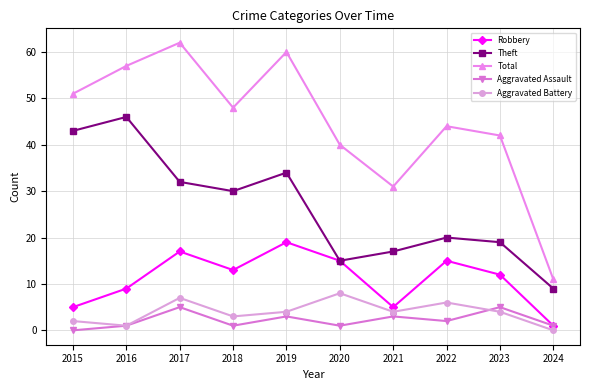

Reading right to left, transcribe all the data shown in this chart.

Robbery: 1	12	15	5	15	19	13	17	9	5
Theft: 9	19	20	17	15	34	30	32	46	43
Total: 11	42	44	31	40	60	48	62	57	51
Aggravated Assault: 1	5	2	3	1	3	1	5	1	0
Aggravated Battery: 0	4	6	4	8	4	3	7	1	2